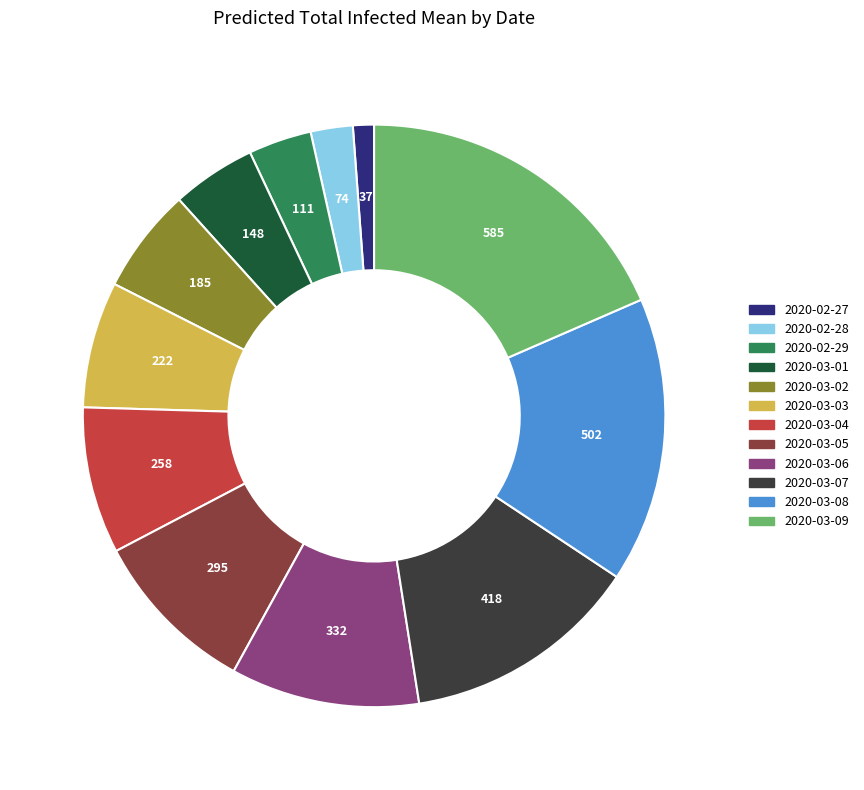

Is there a majority slice in this chart?

No